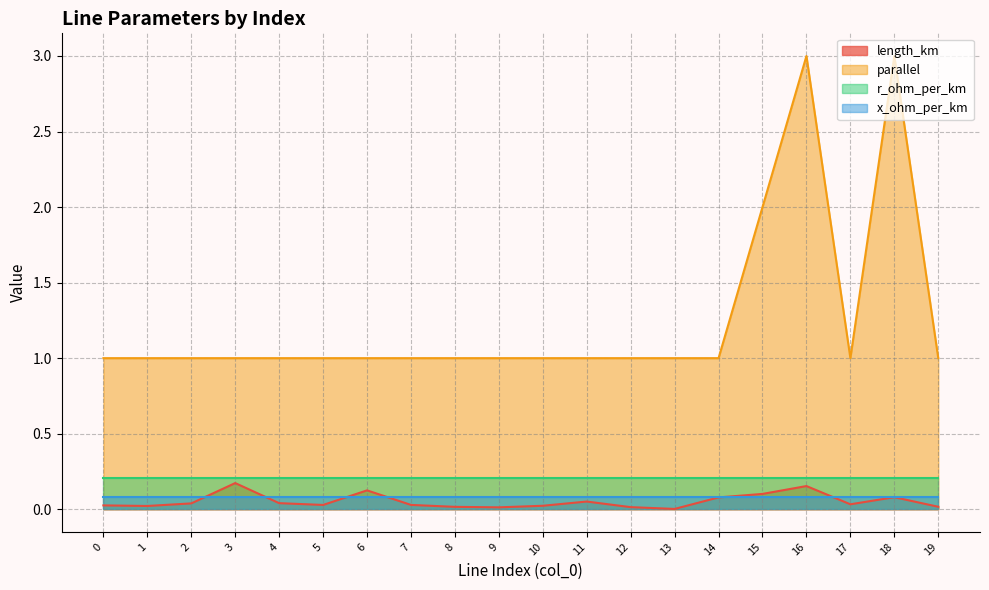

What is the value of the parallel point at the 1st from the left?

1.0